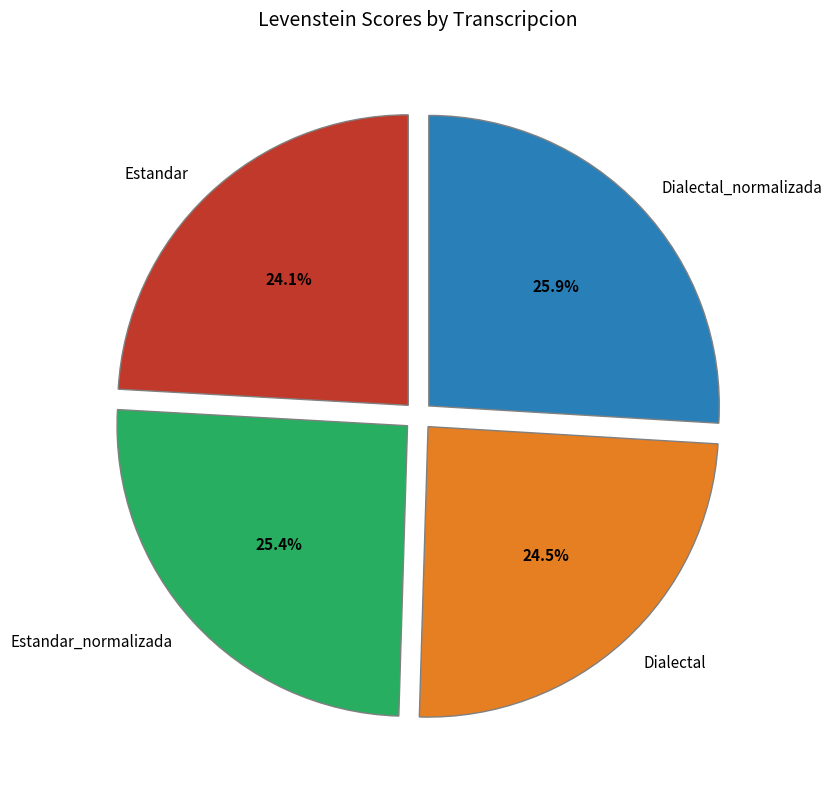

True or false: Estandar accounts for 13% of the total.

False